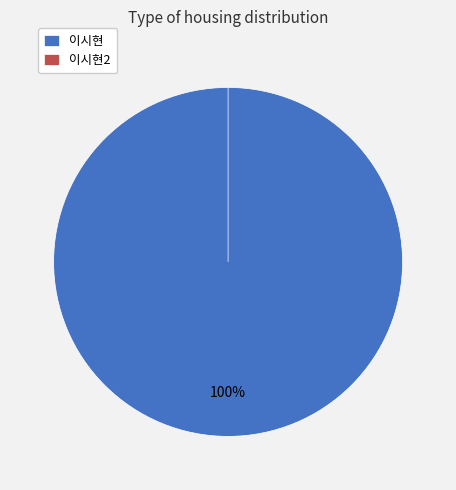

How many slices are in this pie chart?

2